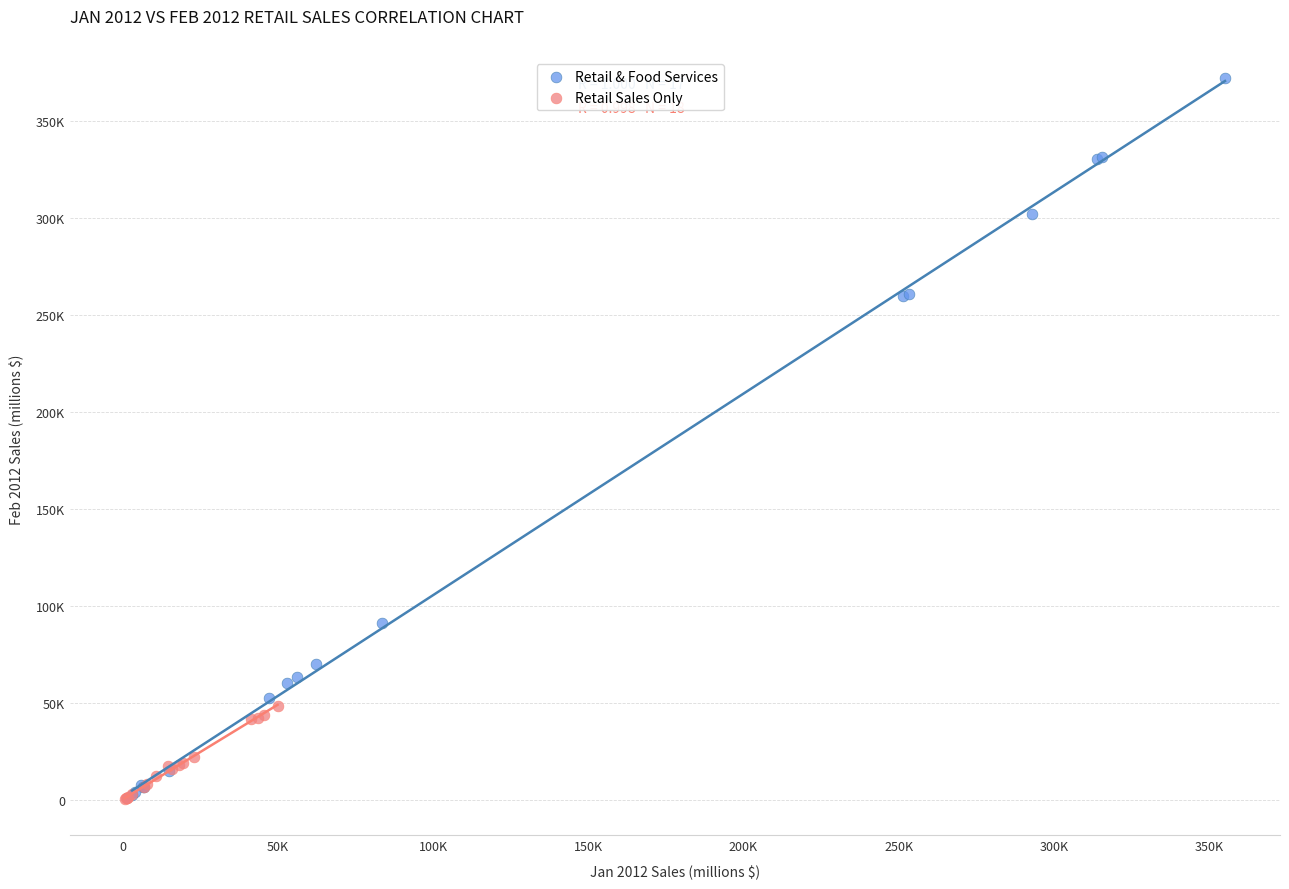

What are all the series names shown in the legend?

Retail & Food Services, Retail Sales Only